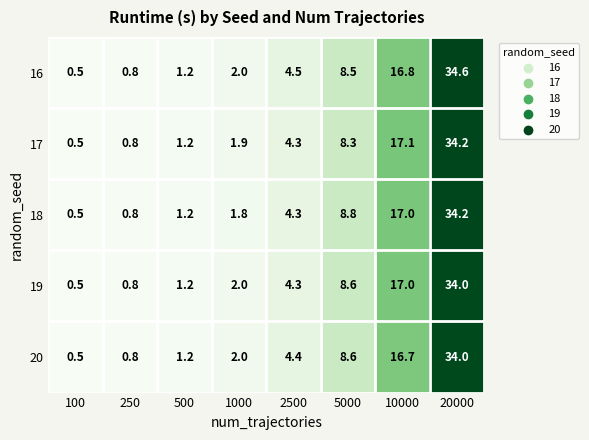

Which series has the largest total across all categories?

16